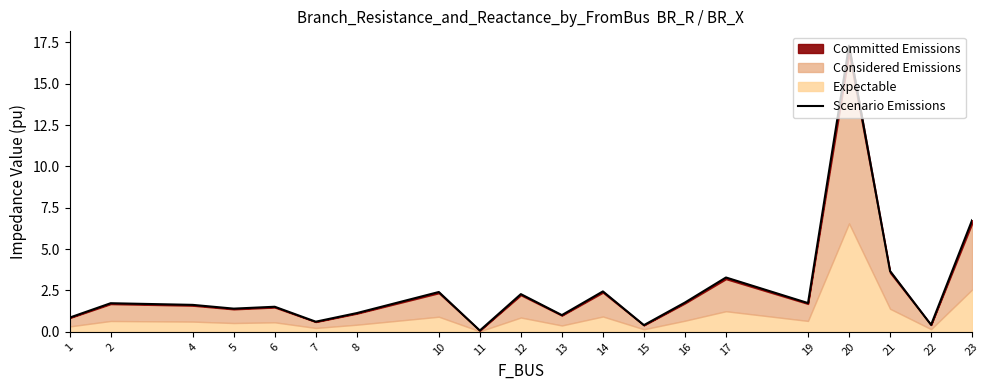

Where is the data nearest to the value 8?

23